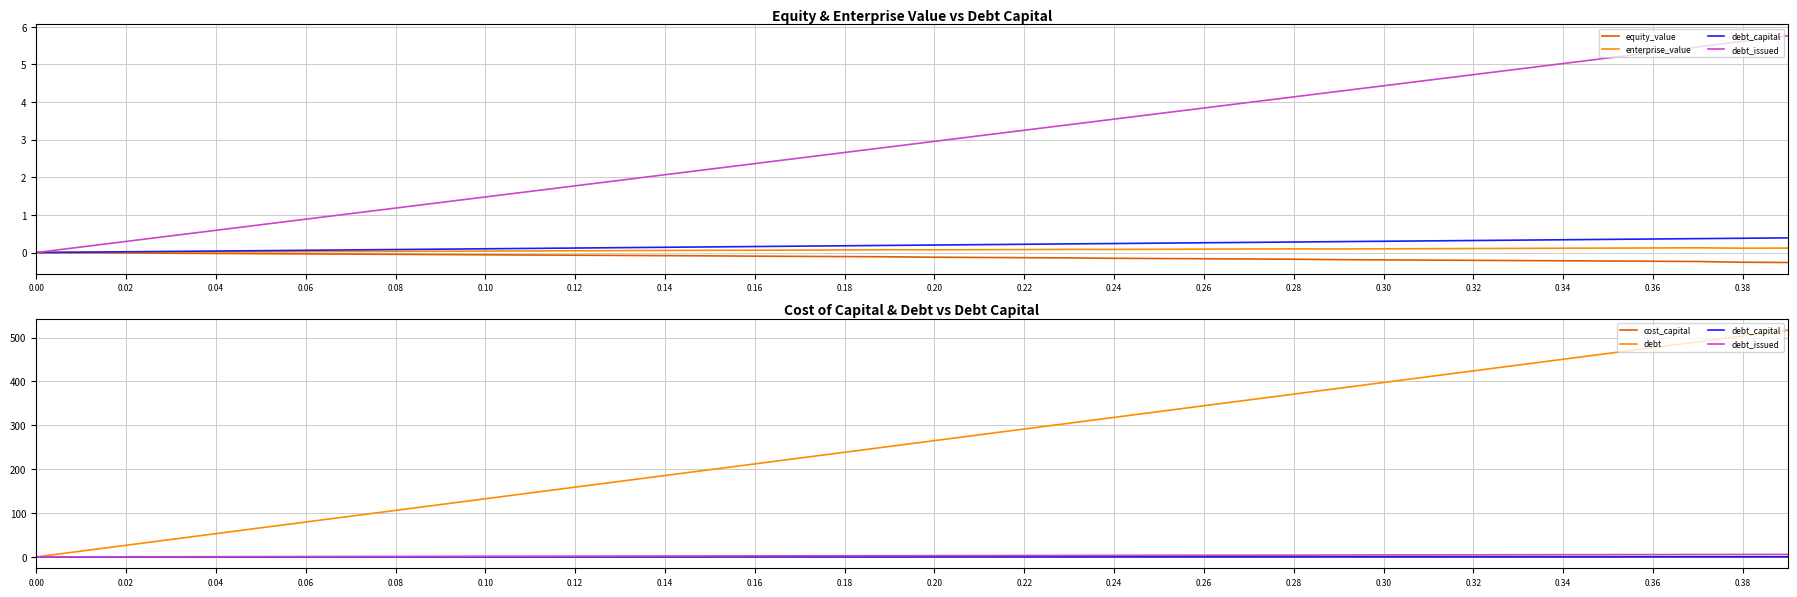

True or false: equity_value and enterprise_value cross at least once.

False